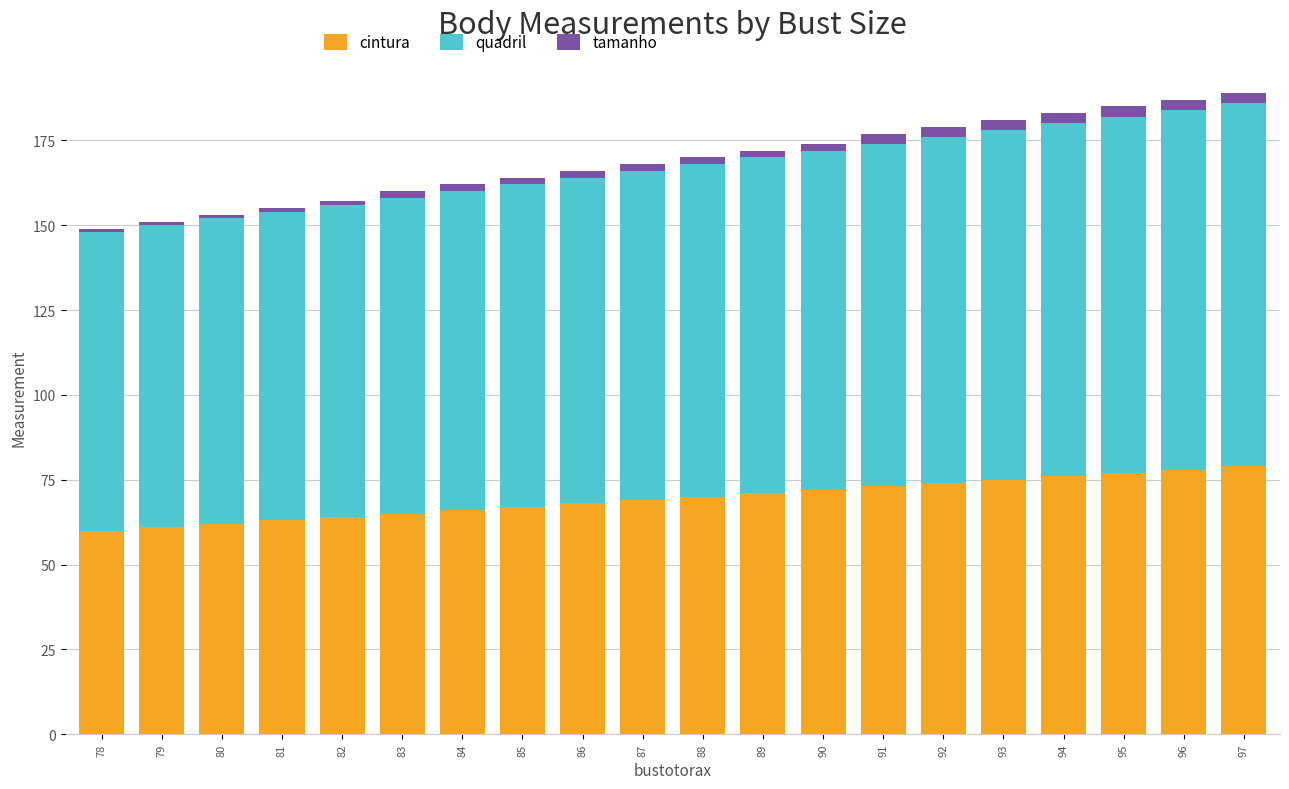

True or false: cintura has a value of 79 at 97.

True